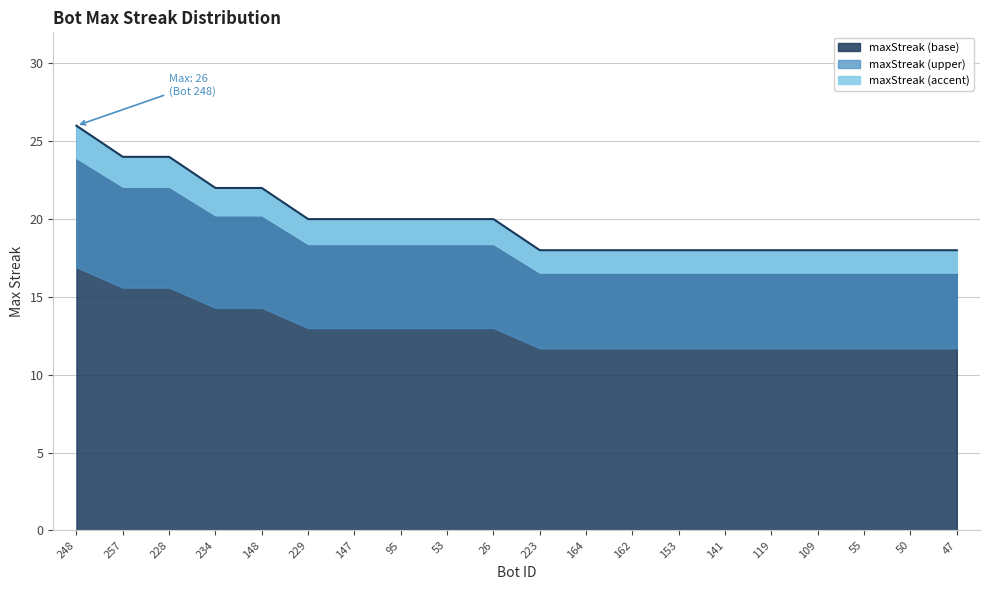

How many values exceed 20?

5